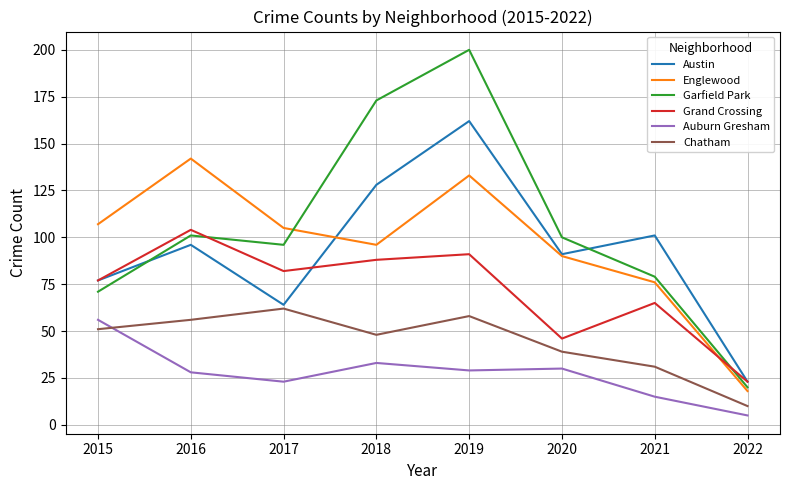

True or false: Grand Crossing and Auburn Gresham intersect in this chart.

False